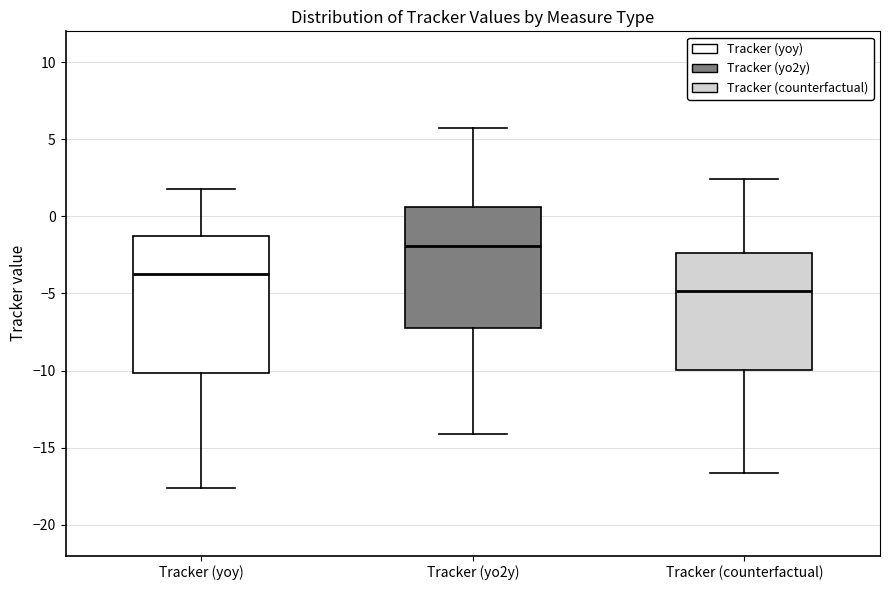

Reading left to right, read every box against the y-axis: the position of its median line, the range the box covers, and the ends of its whiskers. The values are not printed on the chart, so give them approximately, as read against the axis.

Tracker (yoy): median -3.5, box -10.0 to -1.5, whiskers -17.5 to 2.0
Tracker (yo2y): median -2.0, box -7.0 to 0.5, whiskers -14.0 to 5.5
Tracker (counterfactual): median -5.0, box -10.0 to -2.5, whiskers -16.5 to 2.5